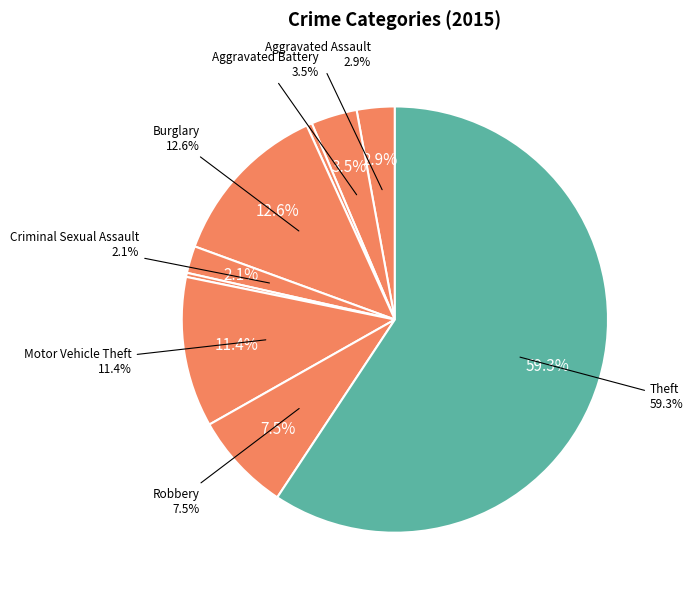

Does any single category account for the majority?

Yes